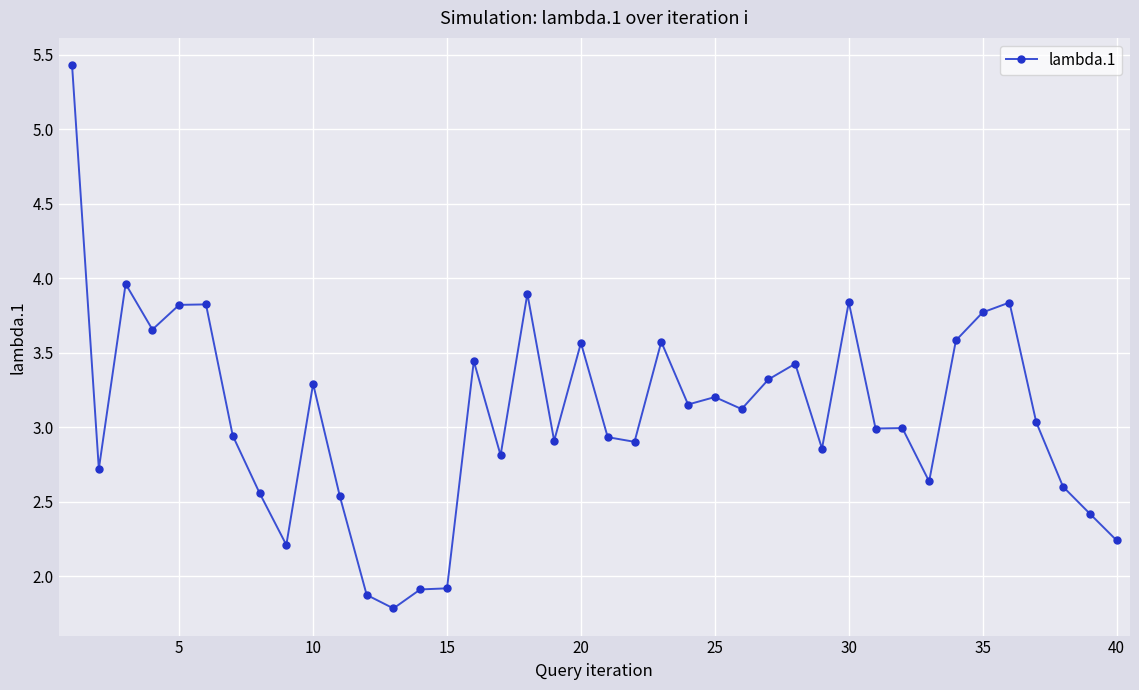

True or false: there are more than 0 points higher than both neighbors.

True